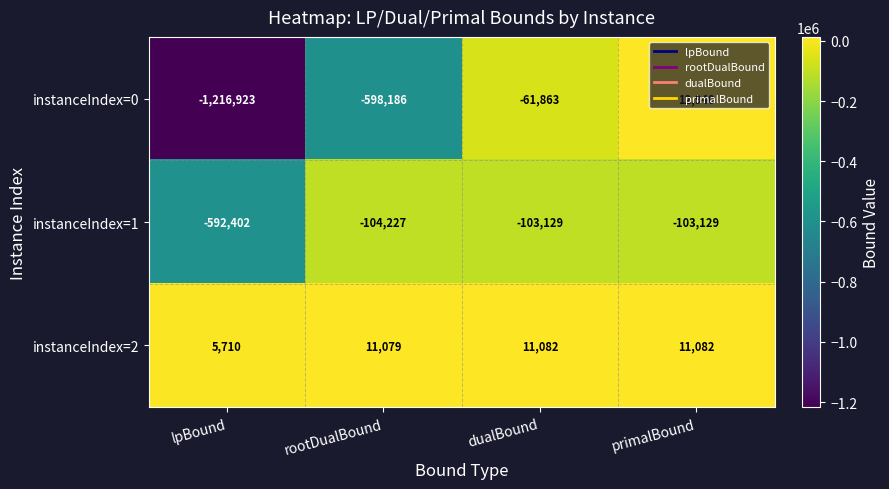

At which label does instanceIndex=0 first exceed -61863?

primalBound